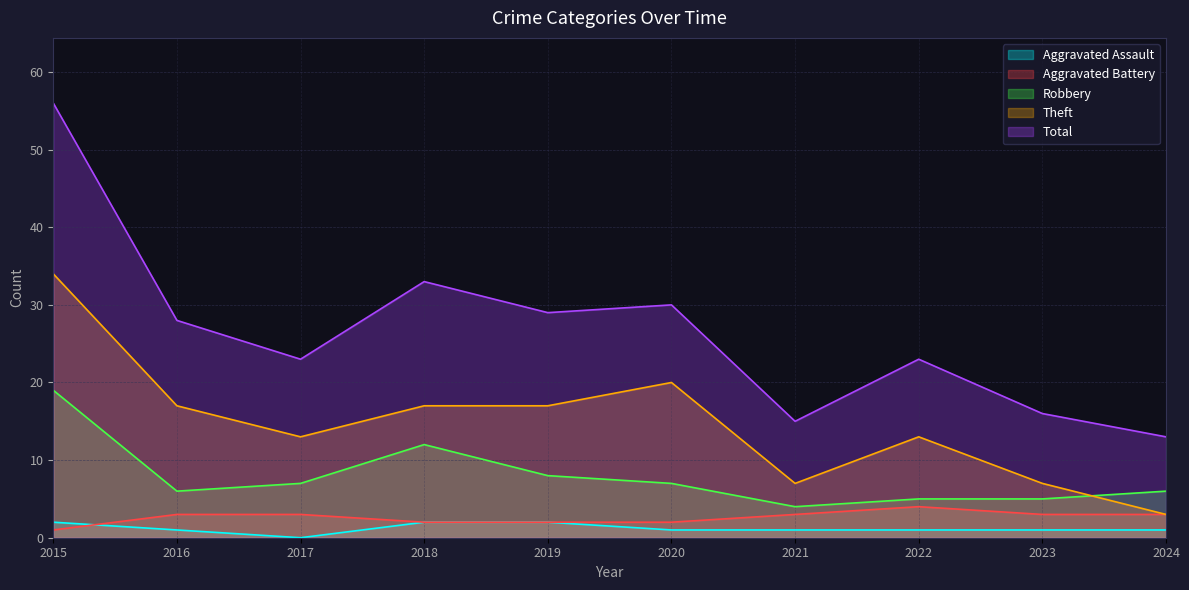

Reading left to right, extract all data points from this chart.

Aggravated Assault: 2	1	0	2	2	1	1	1	1	1
Aggravated Battery: 1	3	3	2	2	2	3	4	3	3
Robbery: 19	6	7	12	8	7	4	5	5	6
Theft: 34	17	13	17	17	20	7	13	7	3
Total: 56	28	23	33	29	30	15	23	16	13